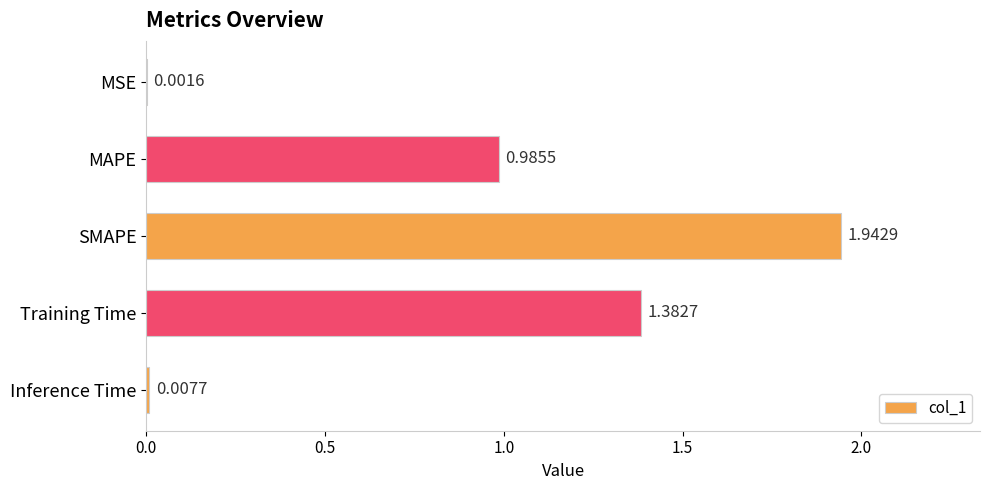

What is the change in value from MSE to SMAPE?

+1.9